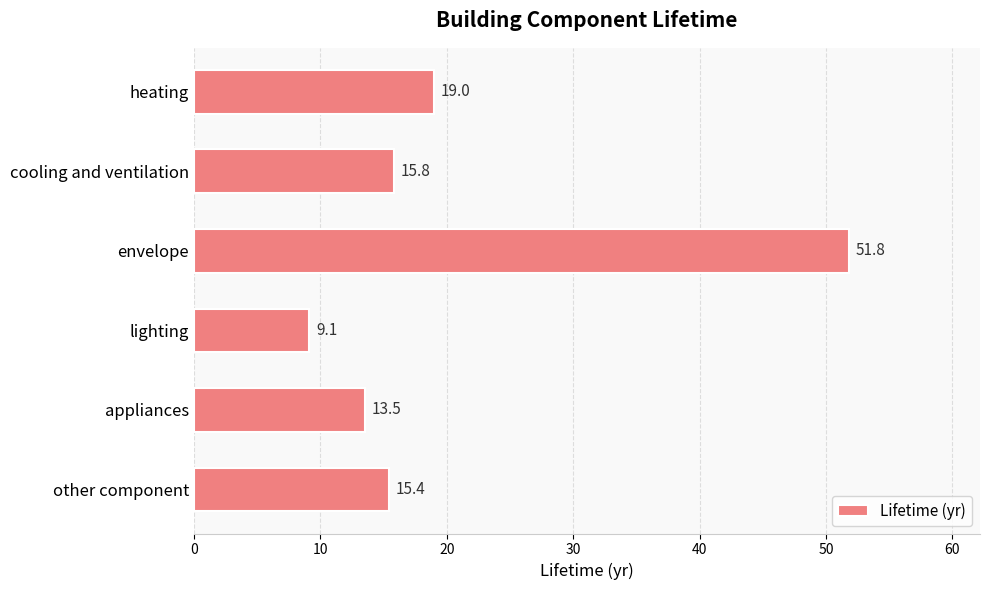

True or false: the data shows 15.8 at cooling and ventilation.

True